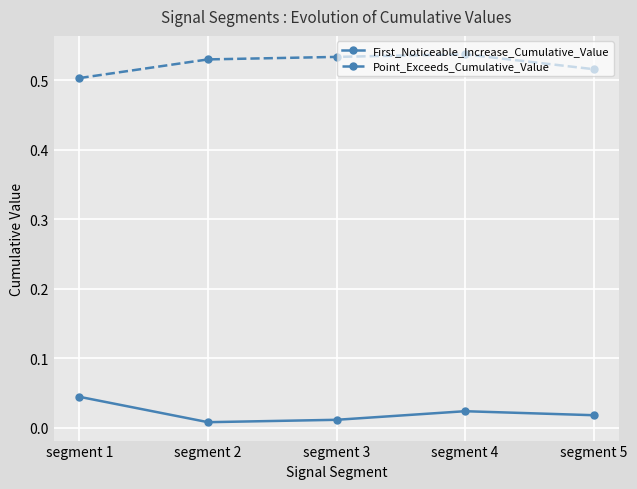

How many lines are shown in the chart?

2